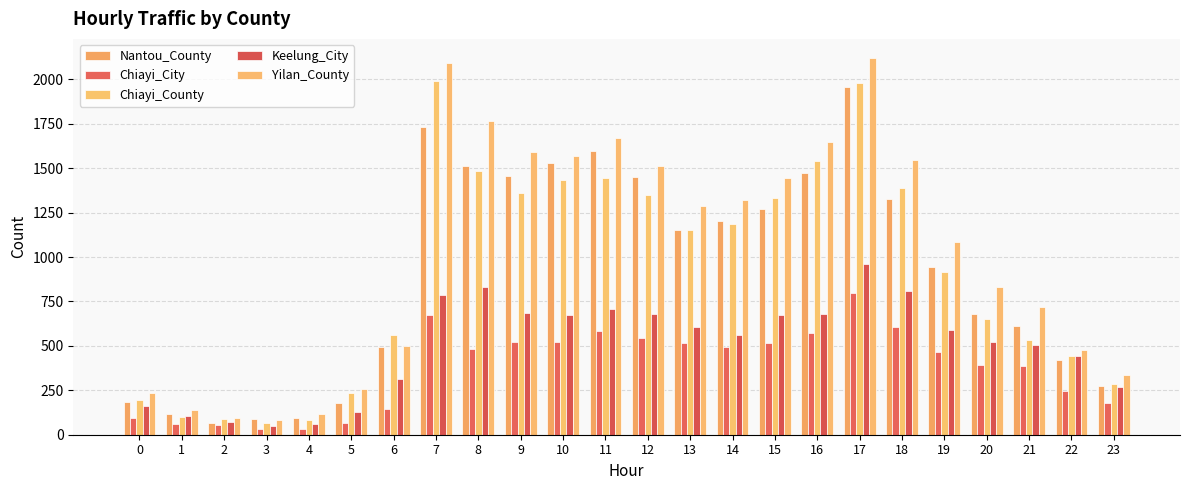

How many values in the Chiayi_County series are below 1154?

12